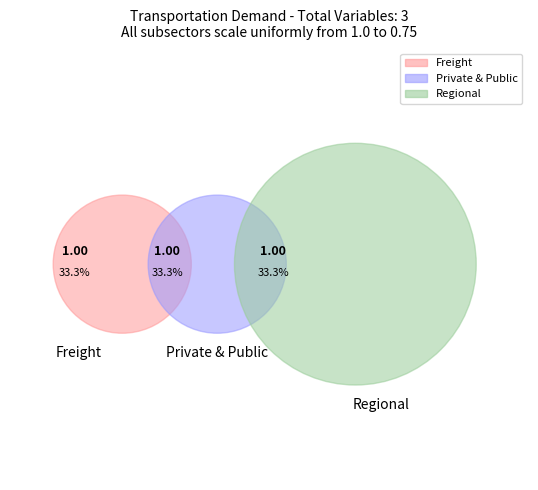

Is it true that 27 is 14% of the pie?

False